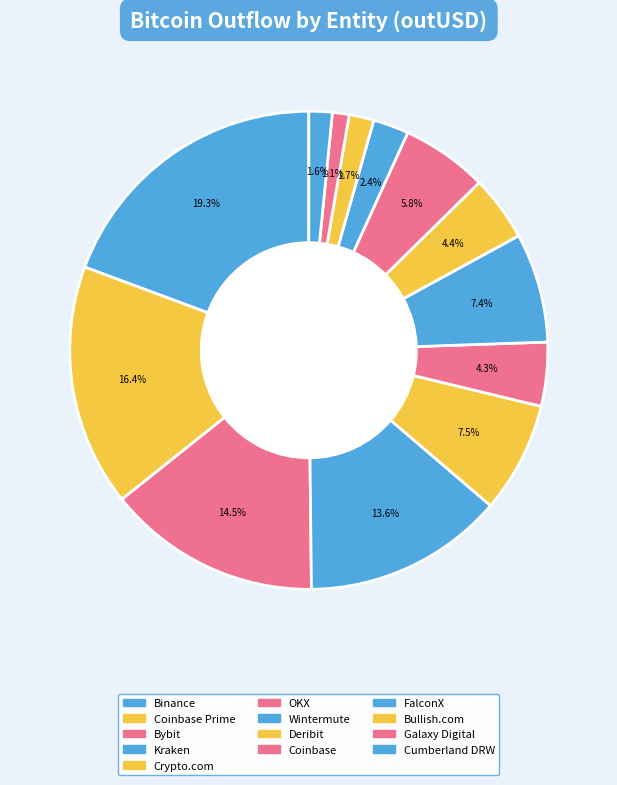

Count the number of slices in the pie.

13